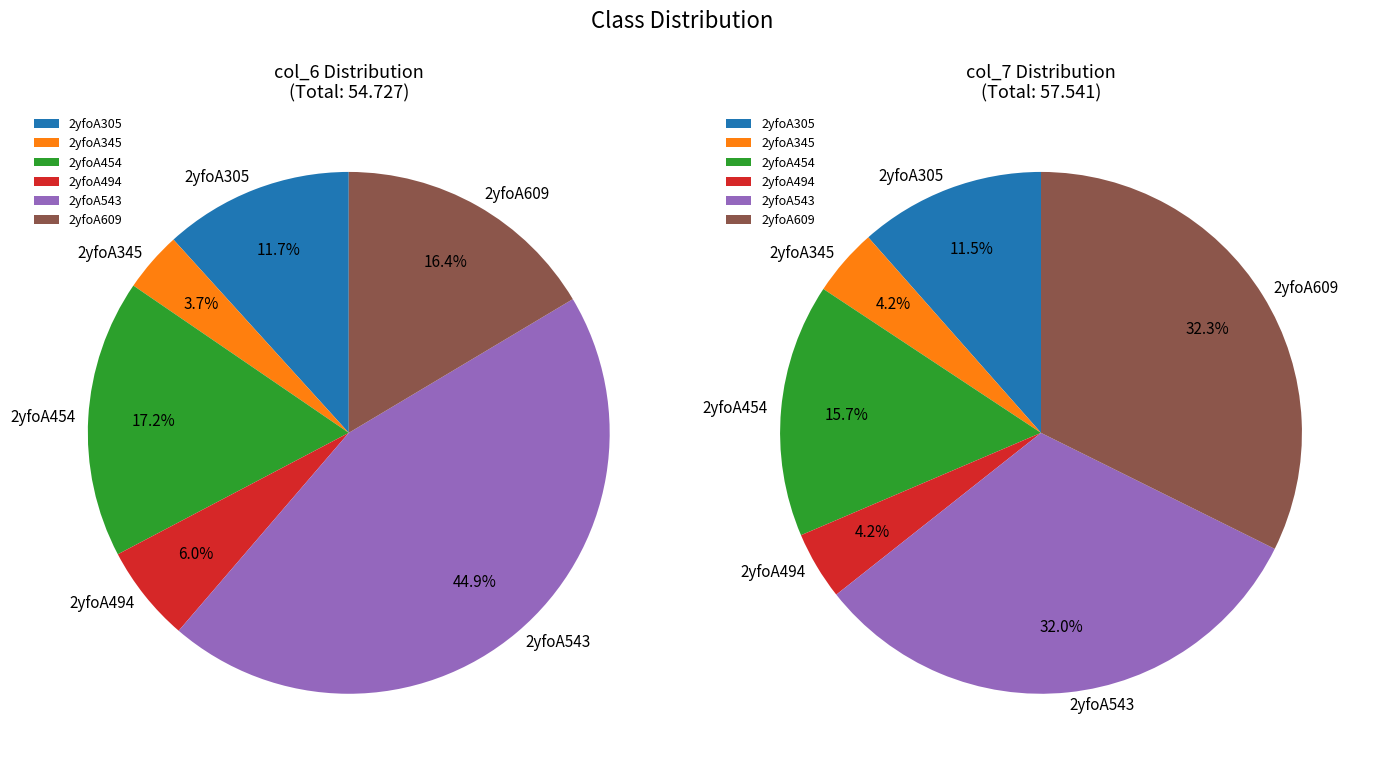

What is the change in value from 2yfoA494 to 2yfoA609?

+5.7